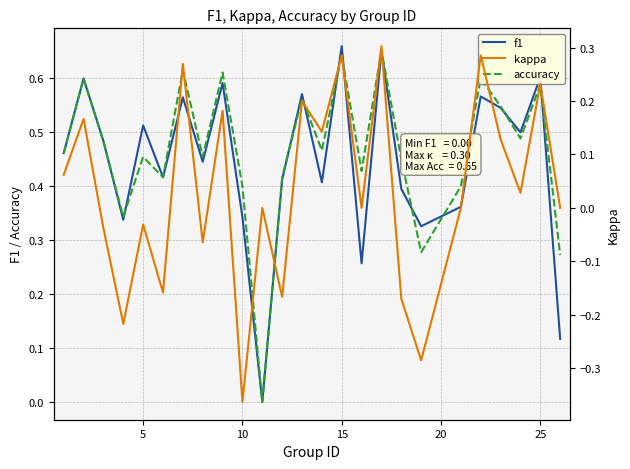

What is the difference between the maximum and minimum values in the f1 series?

0.7